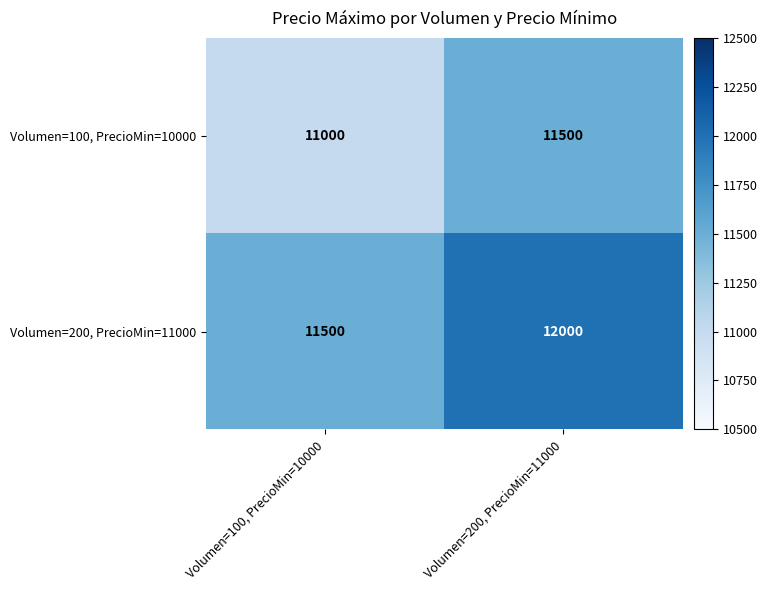

The Volumen=200, PrecioMin=11000 series shows 11500 at Volumen=100, PrecioMin=10000. True or false?

True